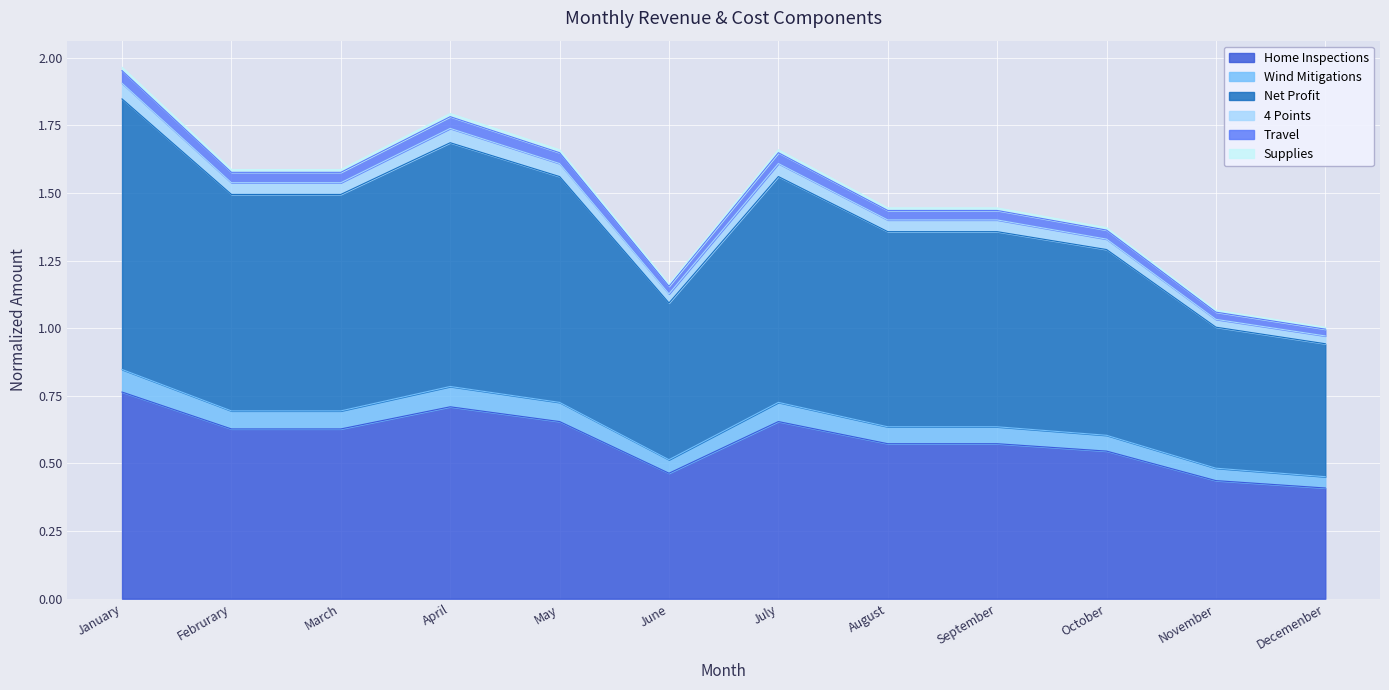

Is it true that Home Inspections equals 0.8 at October?

False